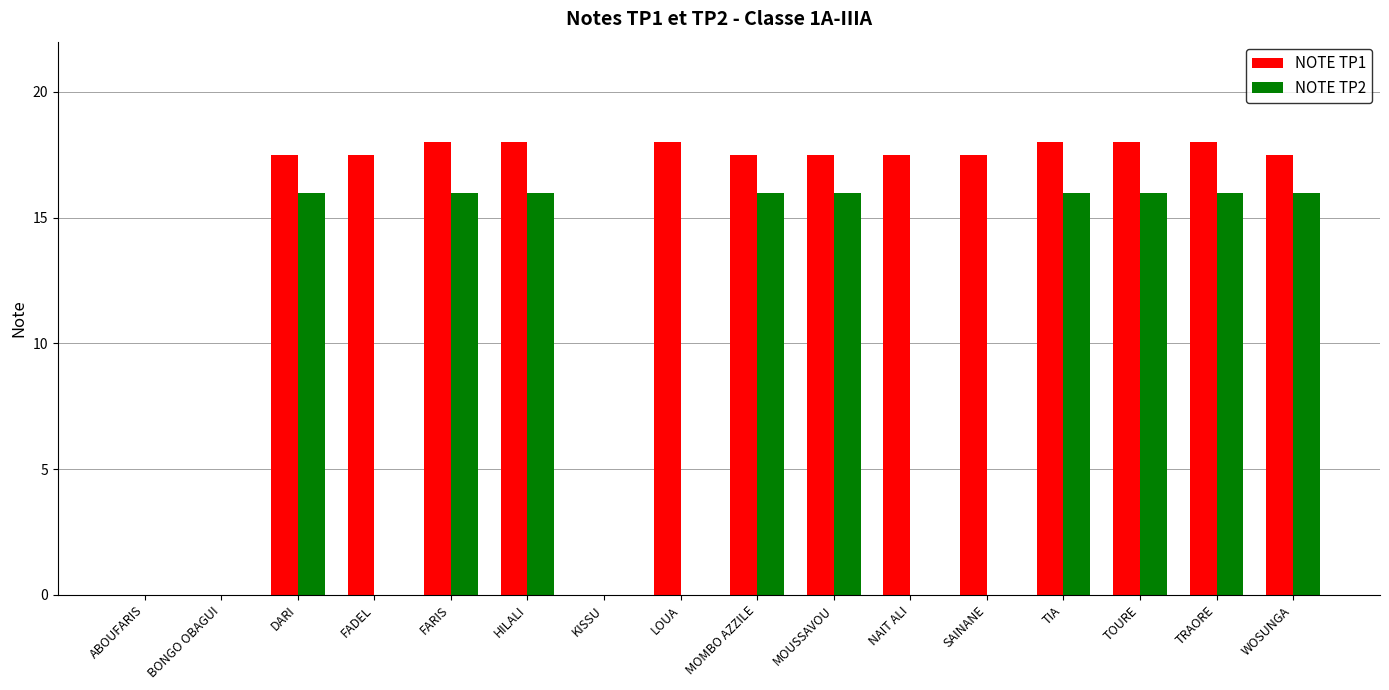

What is the sum of all NOTE TP2 values?

144.0